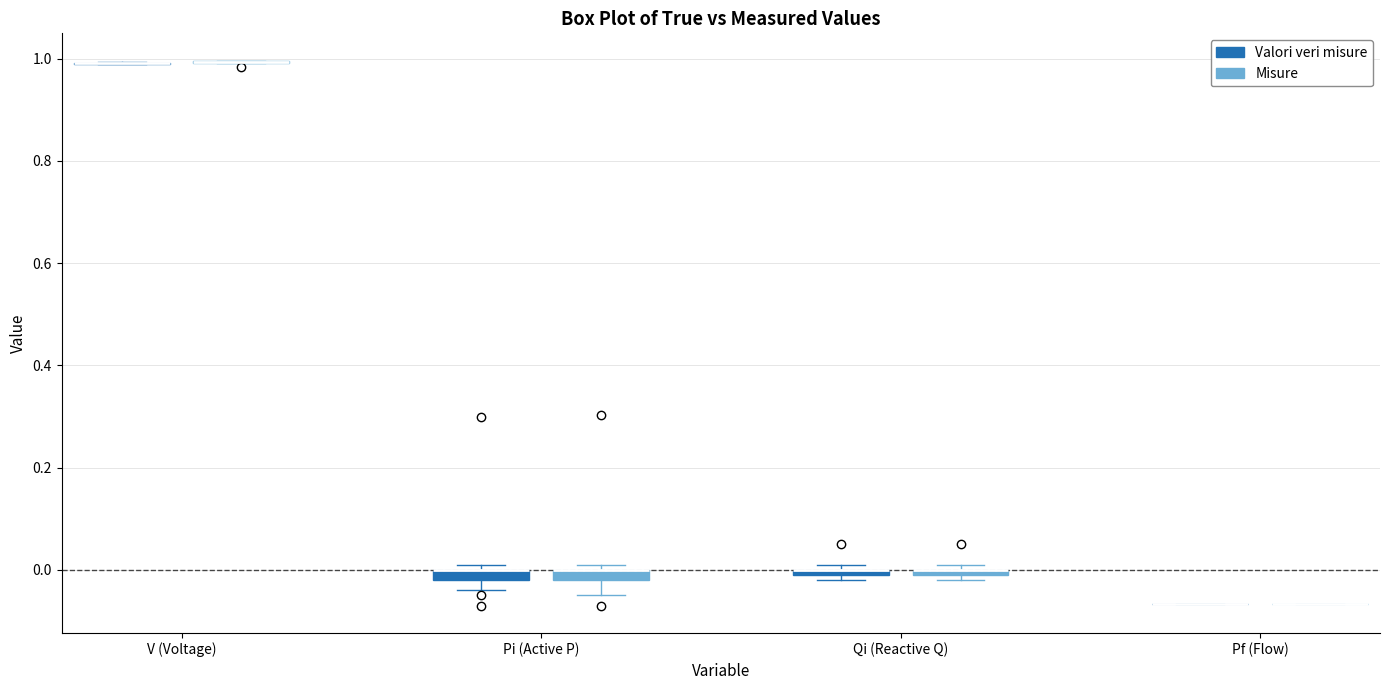

Where is the lower edge of the box for Pi (Active P) (Valori veri misure) on the y-axis? The values are not printed on the chart, so give them approximately, as read against the axis.

-0.02